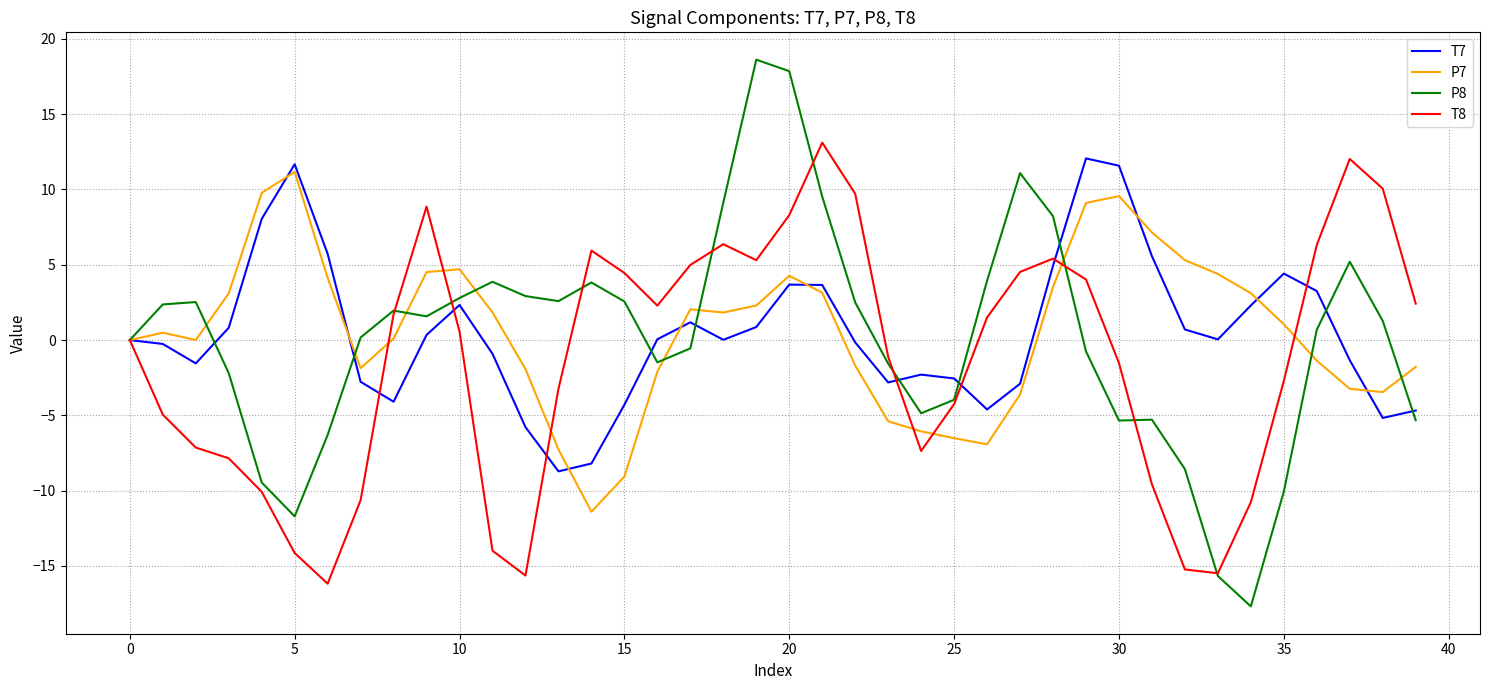

What are all the series names shown in the legend?

T7, P7, P8, T8